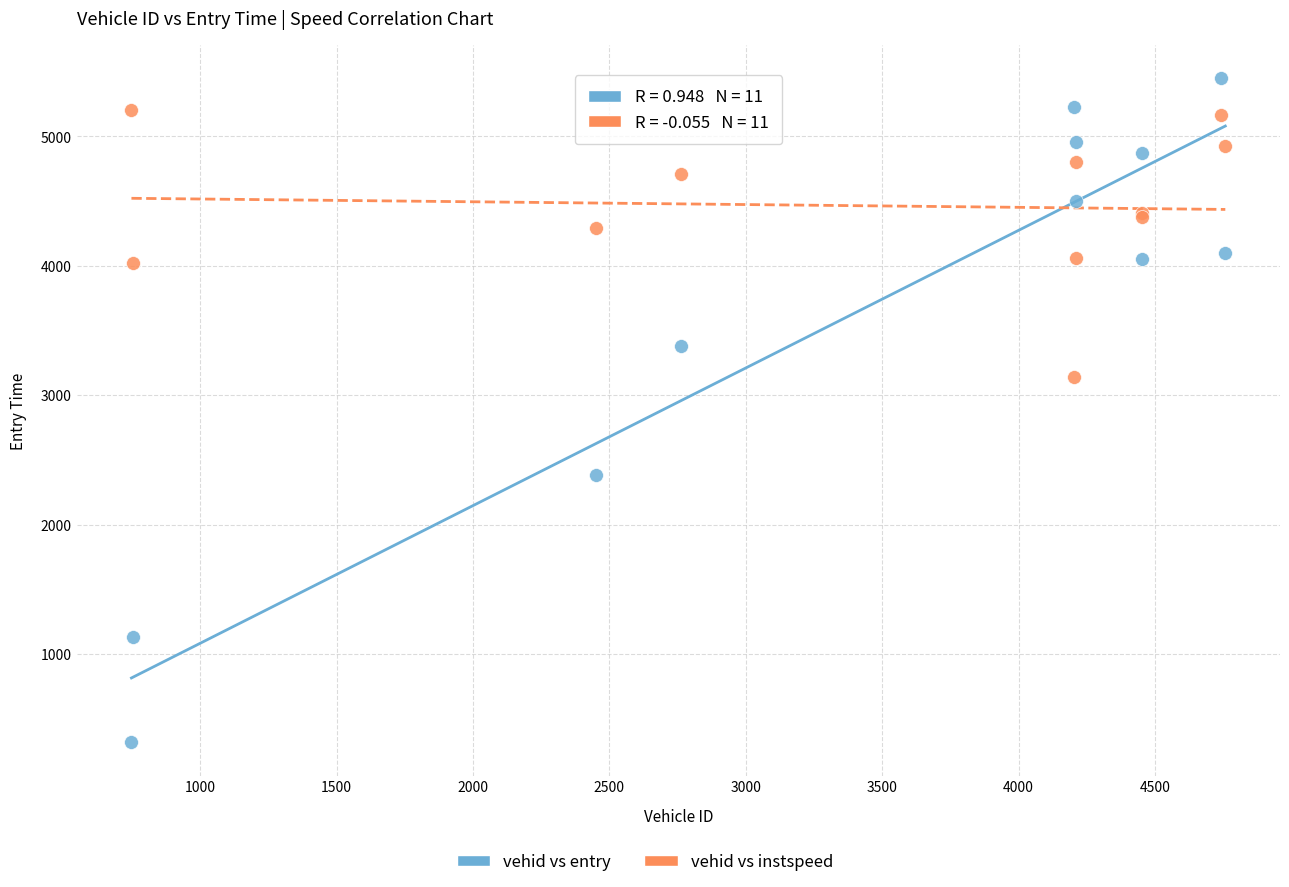

Across all series, what Y value is closest to 2882?

3139.5